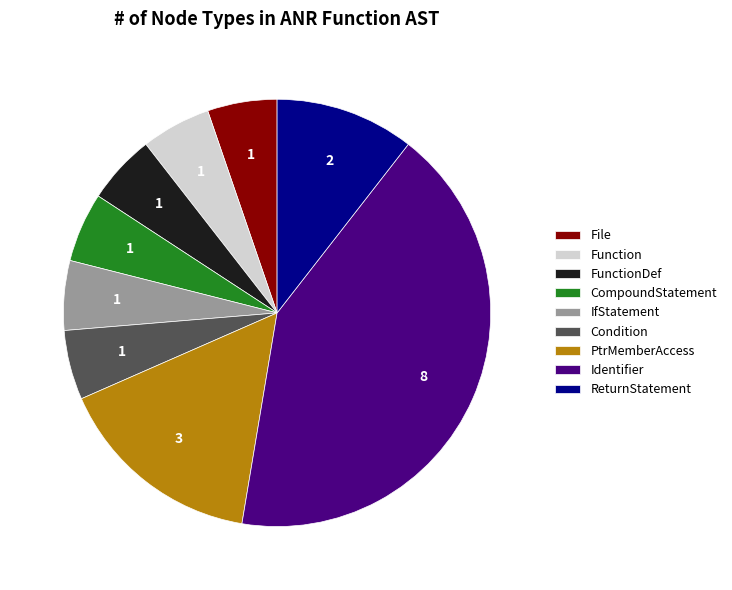

Which has a higher value, Identifier or FunctionDef?

Identifier